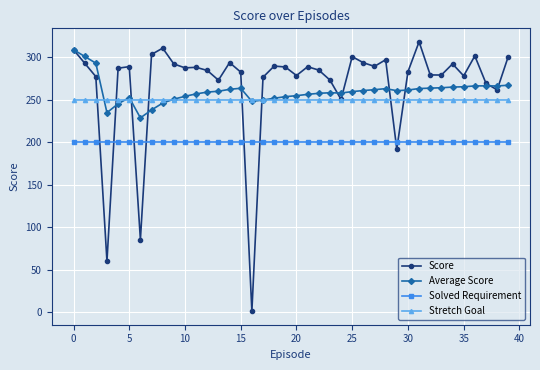

List the series in order of their peak value, lowest first.

Solved Requirement, Stretch Goal, Average Score, Score